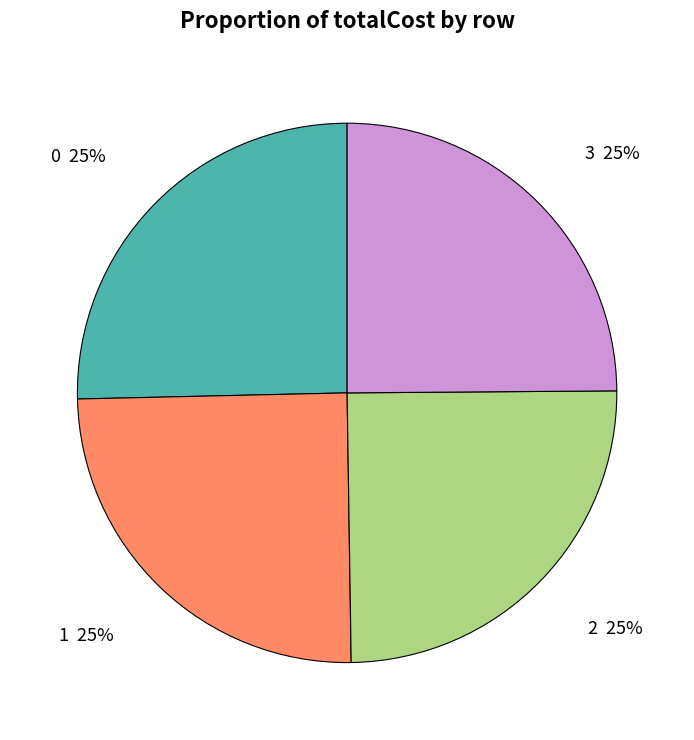

Is there a majority slice in this chart?

No